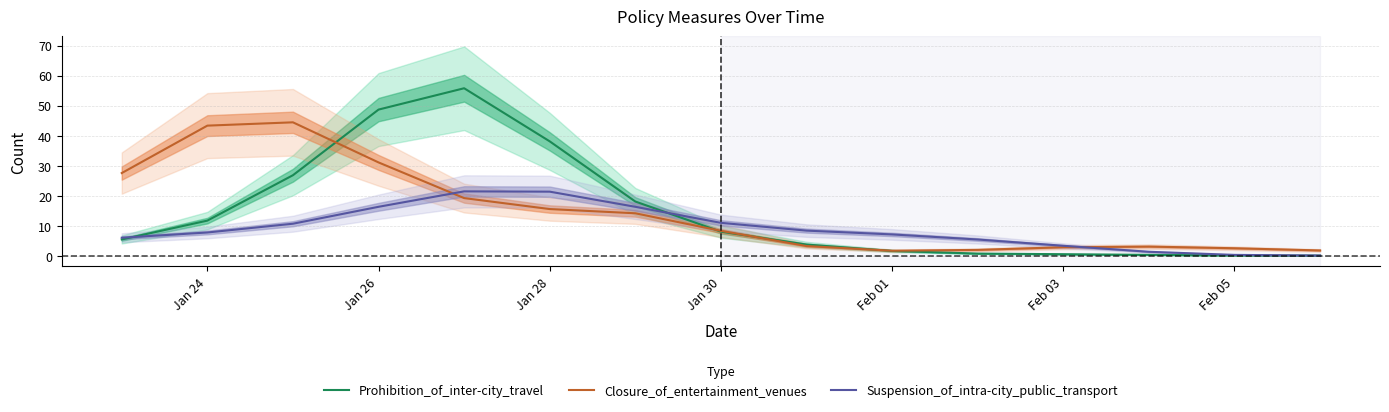

The Closure_of_entertainment_venues series shows 8.3 at Jan 30. True or false?

True